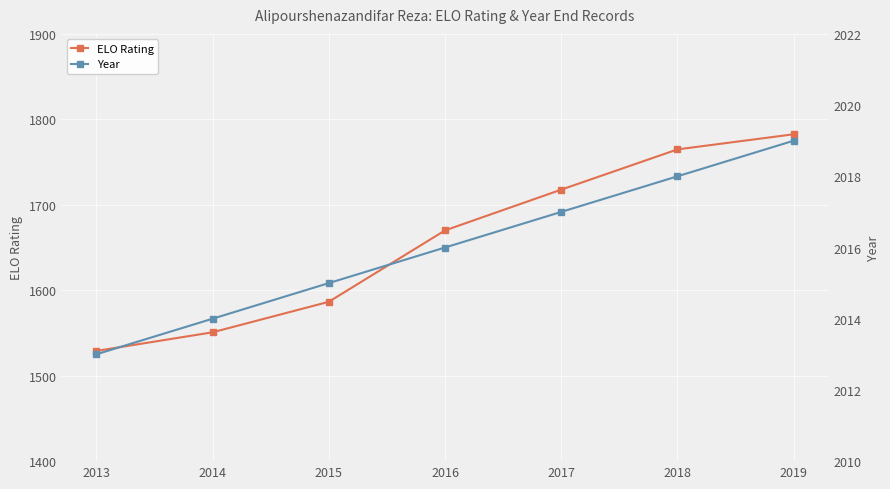

What is the smallest value displayed?

1529.0